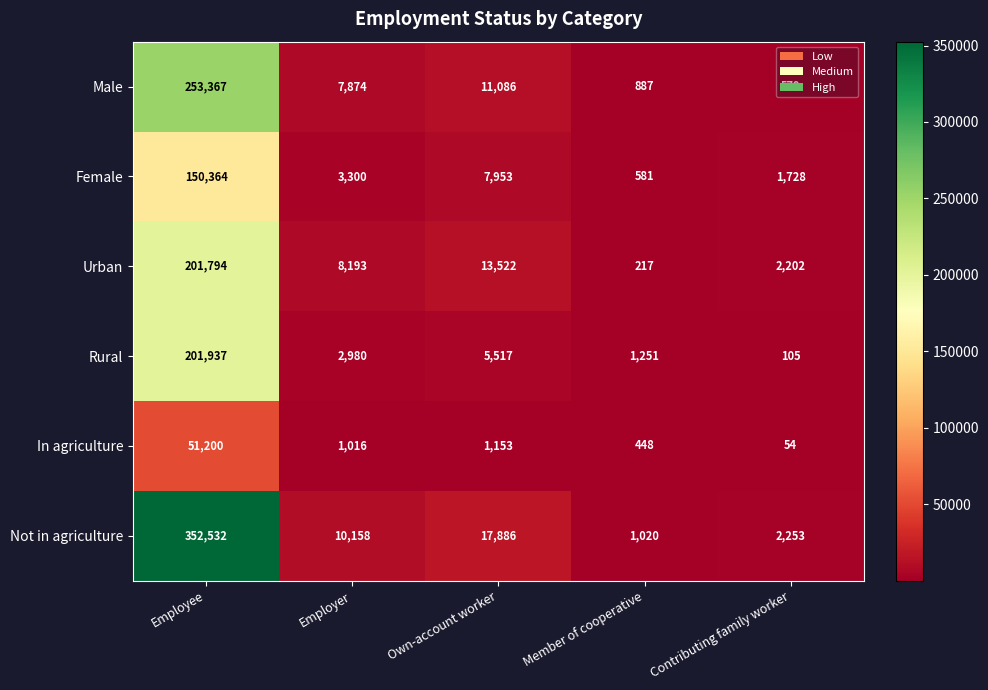

Rank the categories by Male value from lowest to highest.

Contributing family worker, Member of cooperative, Employer, Own-account worker, Employee